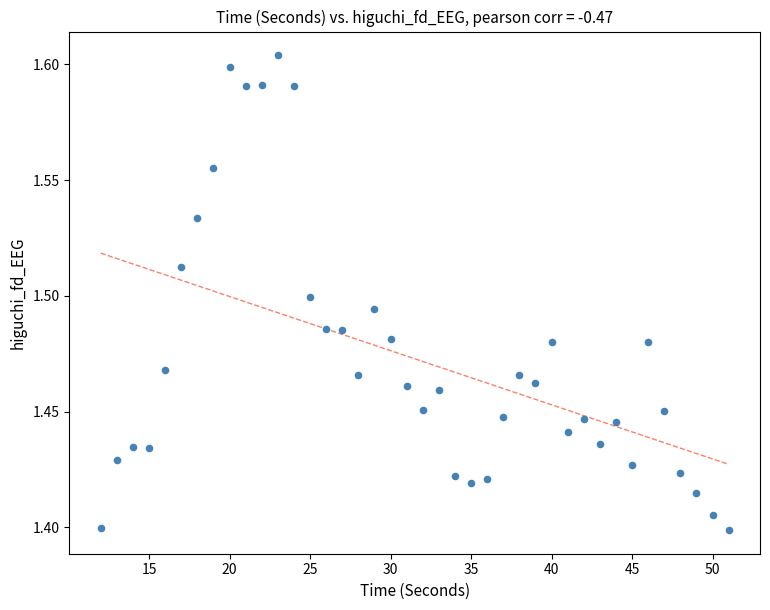

What is the range of X values (max minus min)?

39.0